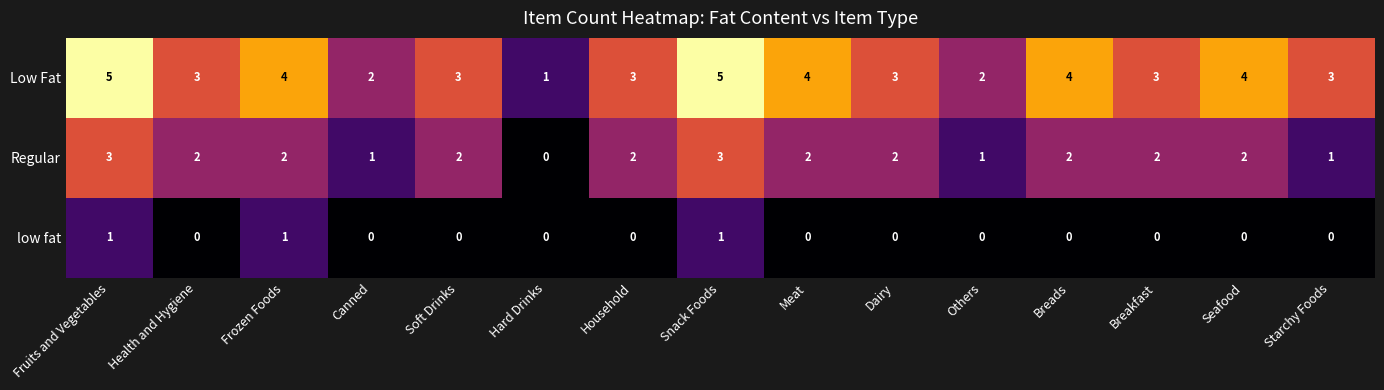

Which series has the largest range (max minus min)?

Low Fat